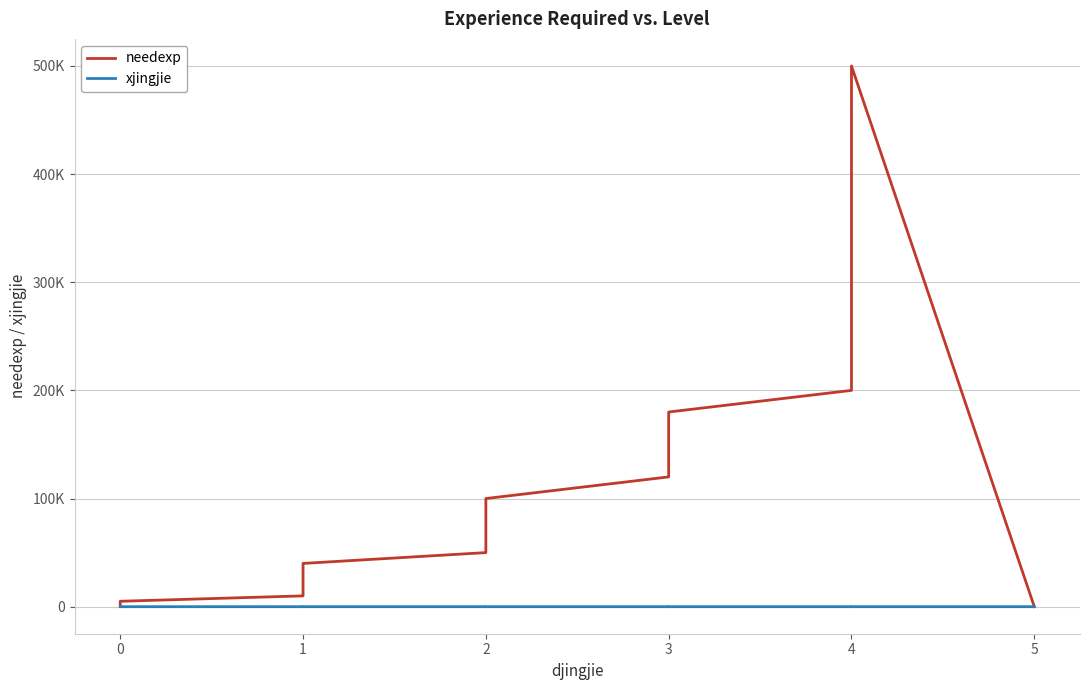

In xjingjie, how many points are higher than both neighbors (excluding endpoints)?

5